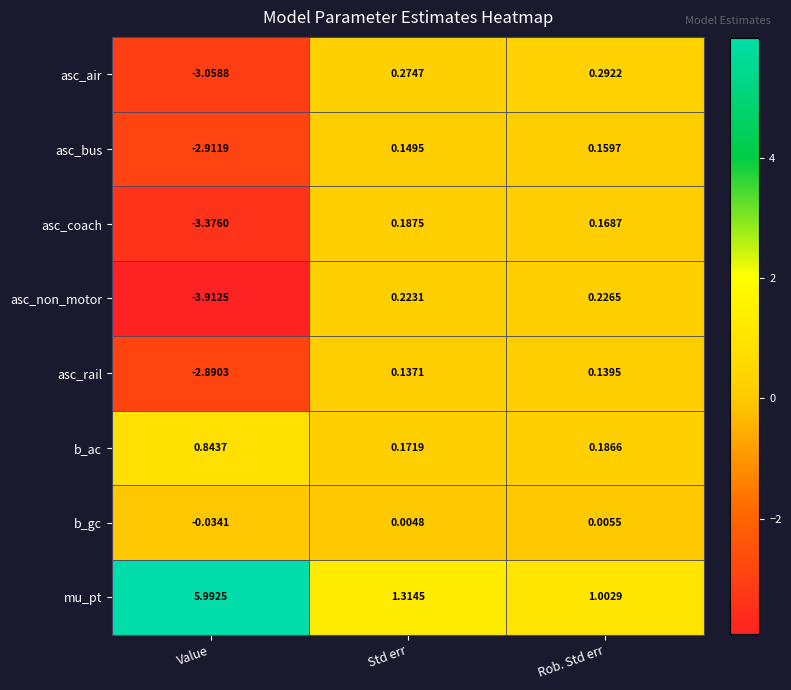

At which category does the chart reach its minimum across all series?

Value